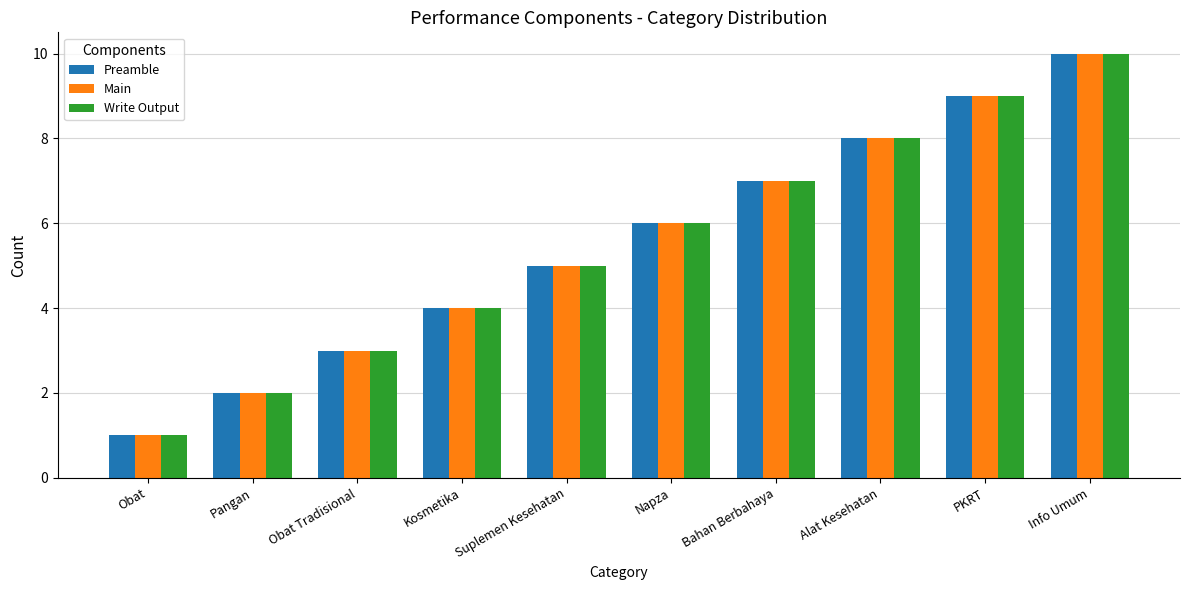

The value of Main at PKRT is 9. True or false?

True